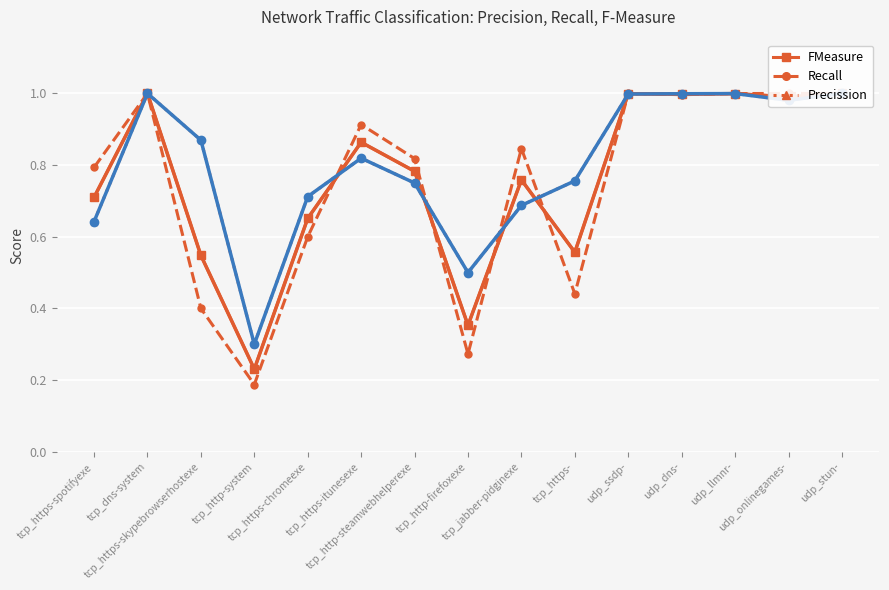

Reading left to right, list all the values displayed in this chart.

FMeasure: tcp_https-spotifyexe=0.7	tcp_dns-system=1.0	tcp_https-skypebrowserhostexe=0.5	tcp_http-system=0.2	tcp_https-chromeexe=0.7	tcp_https-itunesexe=0.9	tcp_http-steamwebhelperexe=0.8	tcp_http-firefoxexe=0.4	tcp_jabber-pidginexe=0.8	tcp_https-=0.6	udp_ssdp-=1.0	udp_dns-=1.0	udp_llmnr-=1.0	udp_onlinegames-=1.0	udp_stun-=1.0
Recall: tcp_https-spotifyexe=0.8	tcp_dns-system=1.0	tcp_https-skypebrowserhostexe=0.4	tcp_http-system=0.2	tcp_https-chromeexe=0.6	tcp_https-itunesexe=0.9	tcp_http-steamwebhelperexe=0.8	tcp_http-firefoxexe=0.3	tcp_jabber-pidginexe=0.8	tcp_https-=0.4	udp_ssdp-=1.0	udp_dns-=1.0	udp_llmnr-=1.0	udp_onlinegames-=1.0	udp_stun-=1.0
Precission: tcp_https-spotifyexe=0.6	tcp_dns-system=1.0	tcp_https-skypebrowserhostexe=0.9	tcp_http-system=0.3	tcp_https-chromeexe=0.7	tcp_https-itunesexe=0.8	tcp_http-steamwebhelperexe=0.8	tcp_http-firefoxexe=0.5	tcp_jabber-pidginexe=0.7	tcp_https-=0.8	udp_ssdp-=1.0	udp_dns-=1.0	udp_llmnr-=1.0	udp_onlinegames-=1.0	udp_stun-=1.0